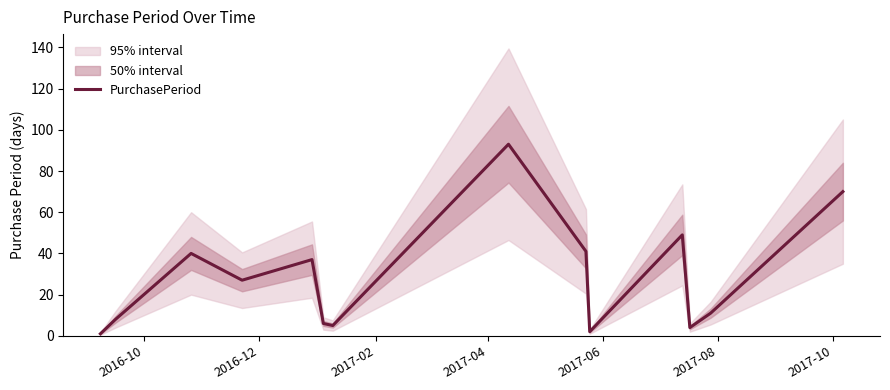

What is the highest value of the PurchasePeriod series?

93